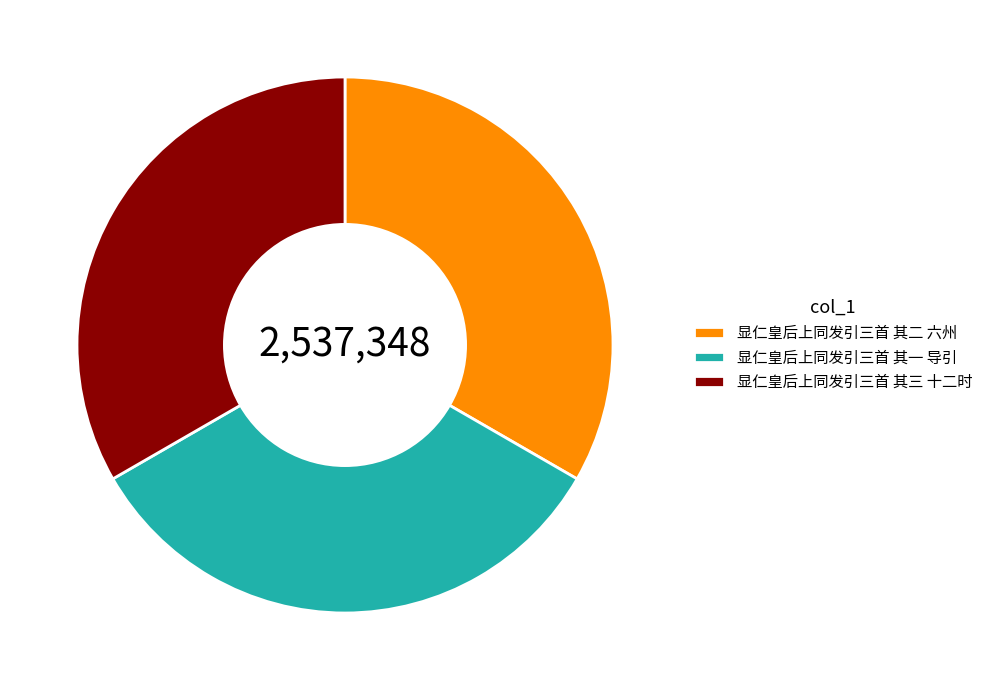

Is there any slice that represents more than half of the pie?

No